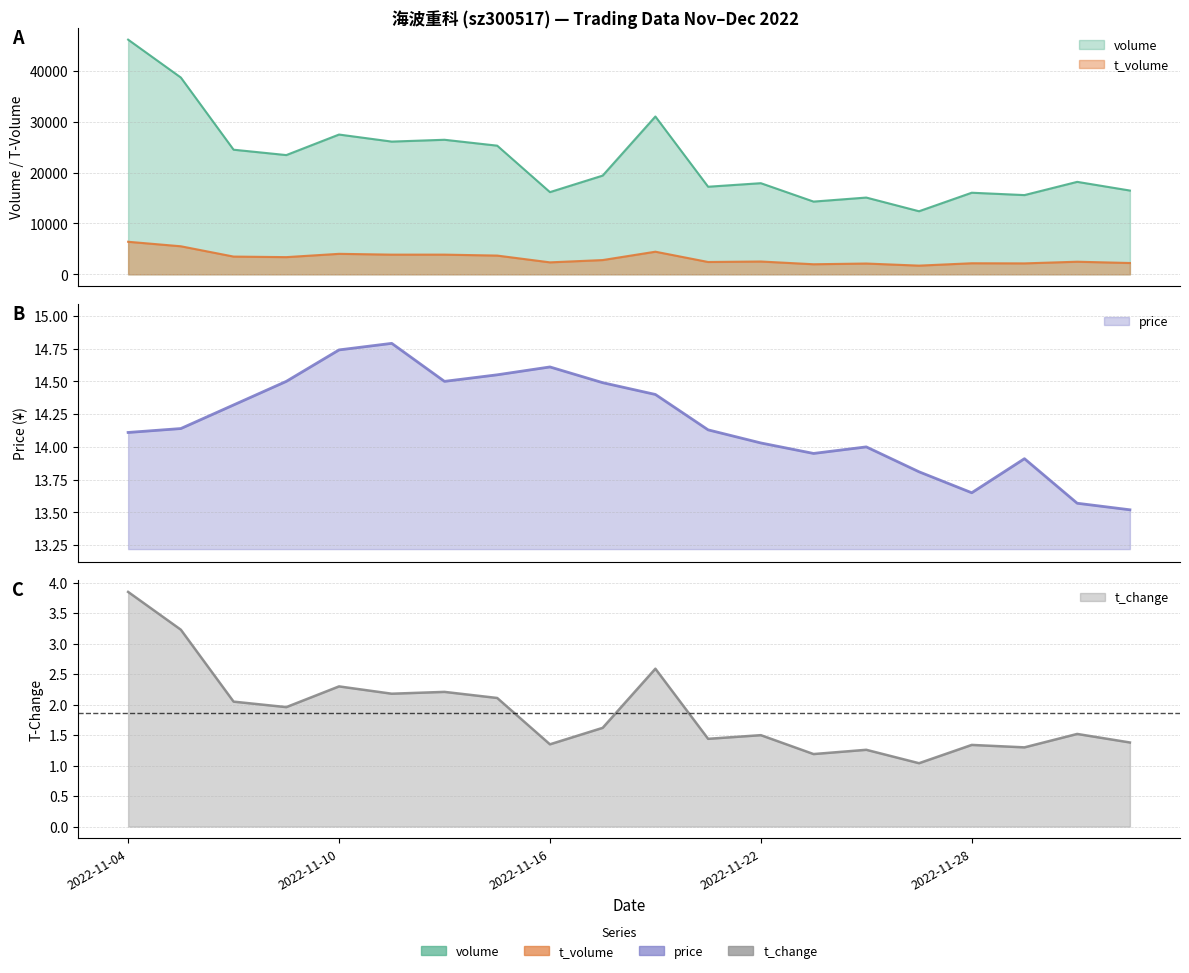

At how many categories does at least one series exceed 18788?

10